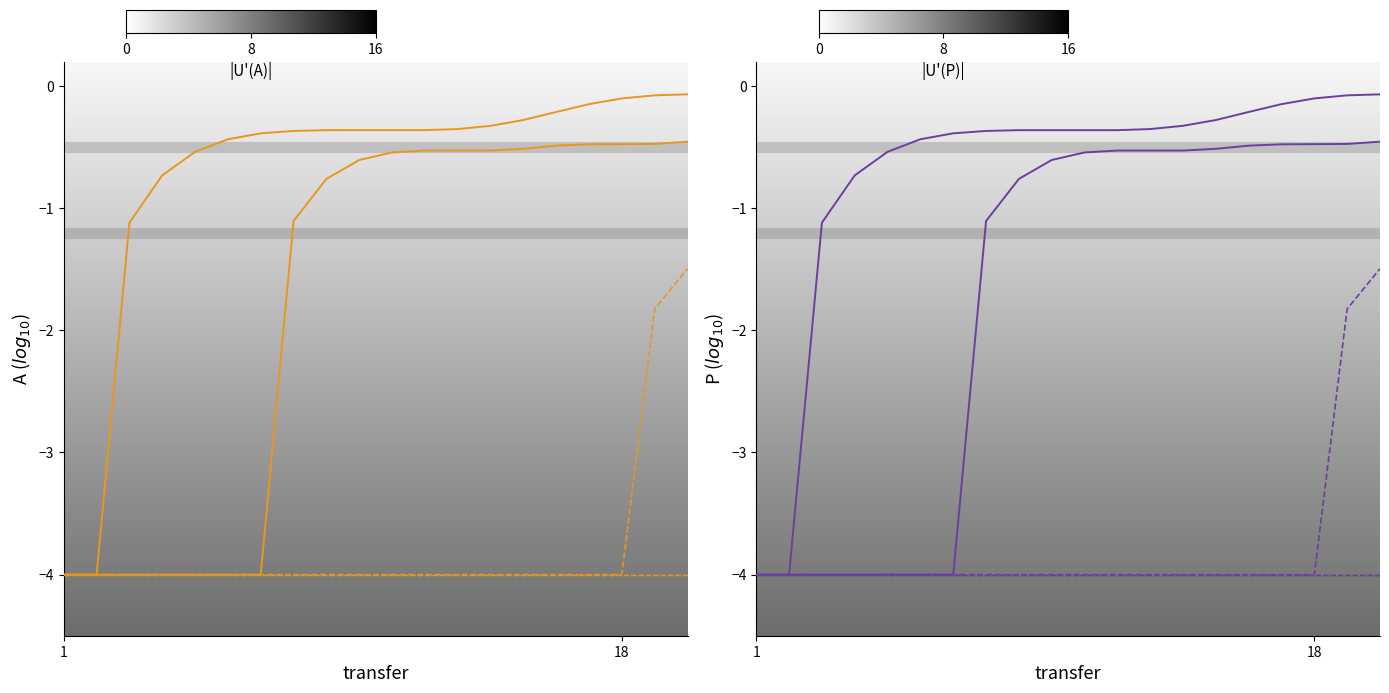

What is the maximum value shown in the chart?

-0.1